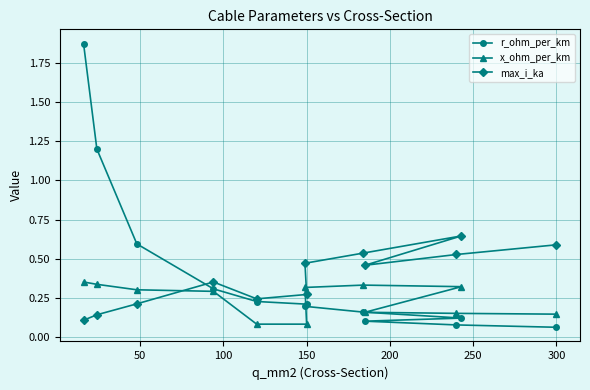

Which series has the largest range (max minus min)?

r_ohm_per_km